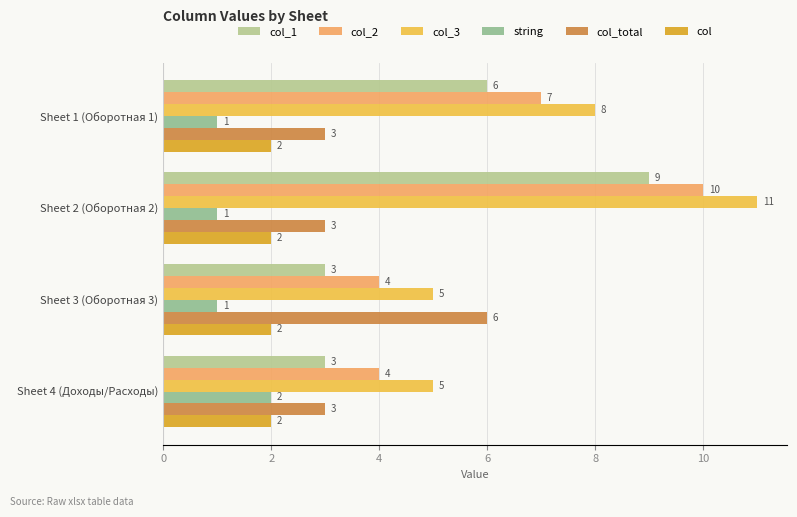

What are all the series names shown in the legend?

col_1, col_2, col_3, string, col_total, col